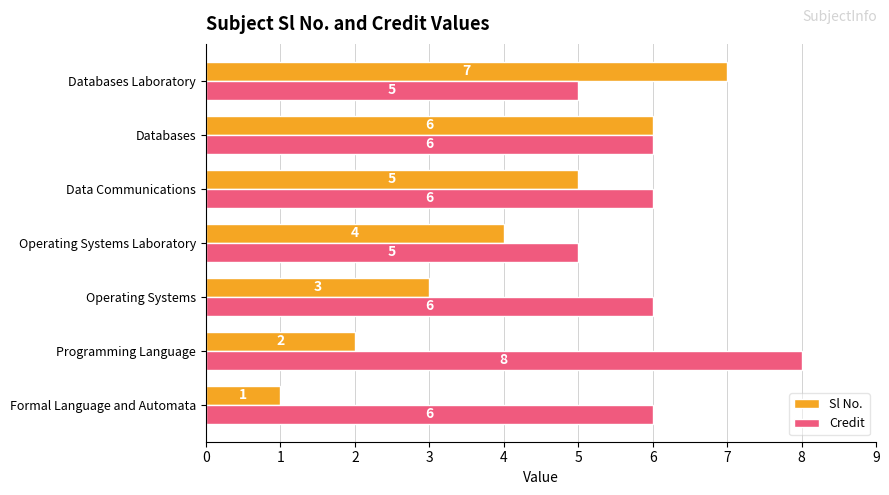

What is the sum of all Sl No. values?

28